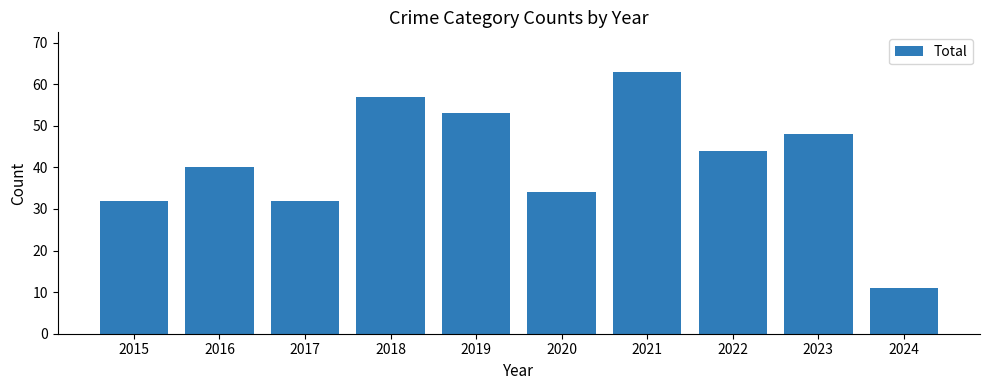

The chart shows a value of 51 at 2015. True or false?

False